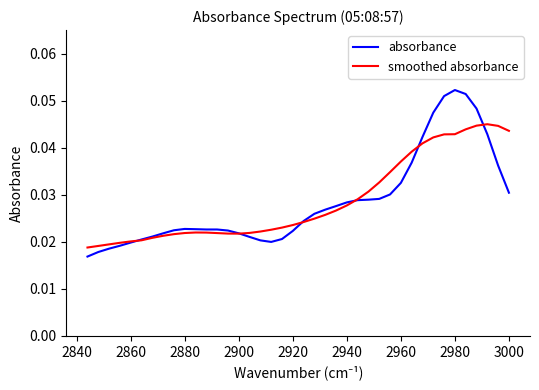

How many lines are shown in the chart?

2